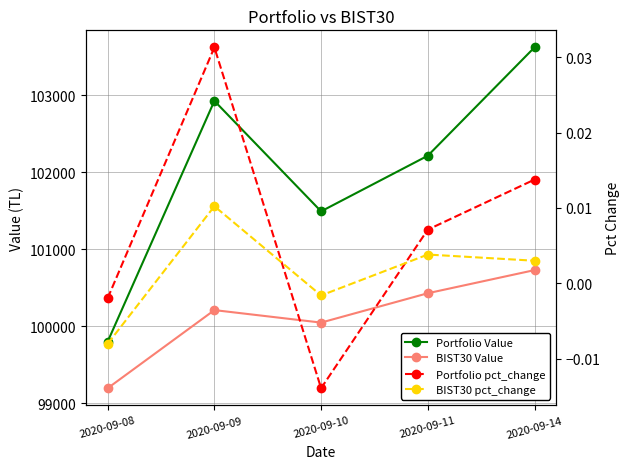

At which label is Portfolio Value closest to 101713?

2020-09-10